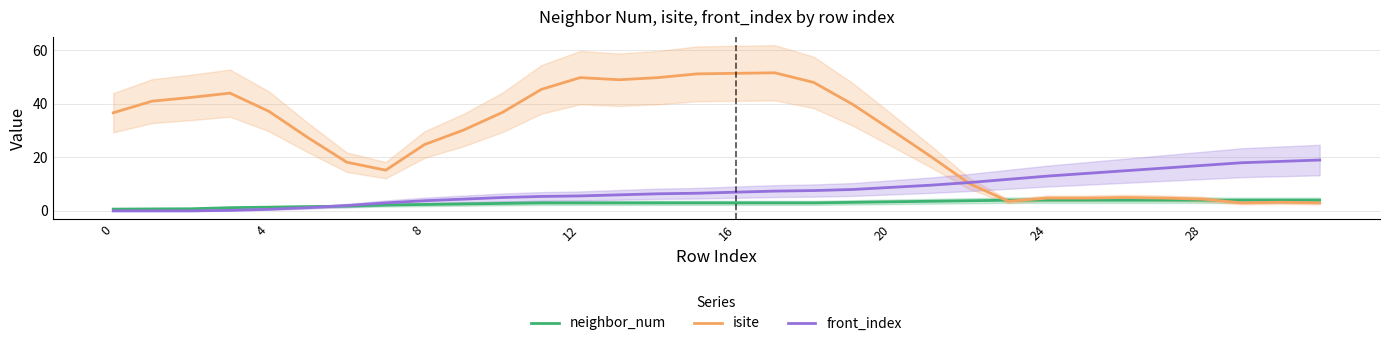

Rank the series by their maximum value, from lowest to highest.

neighbor_num, front_index, isite